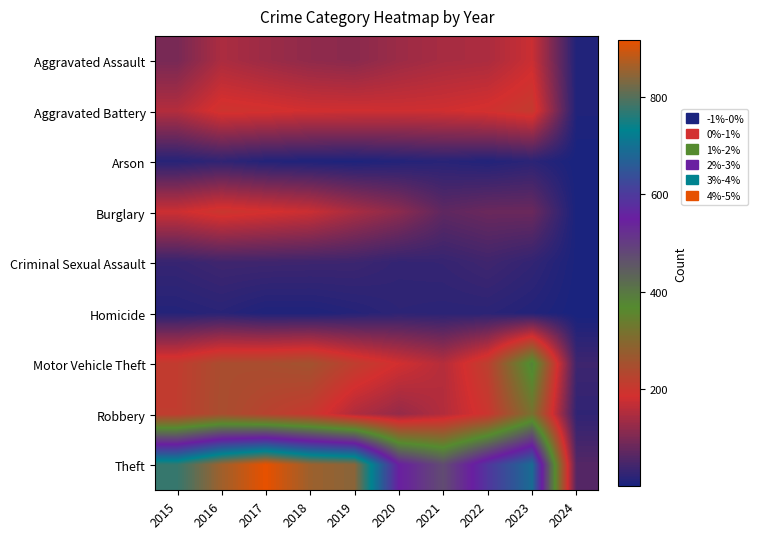

At which category does the chart reach its peak across all series?

2017